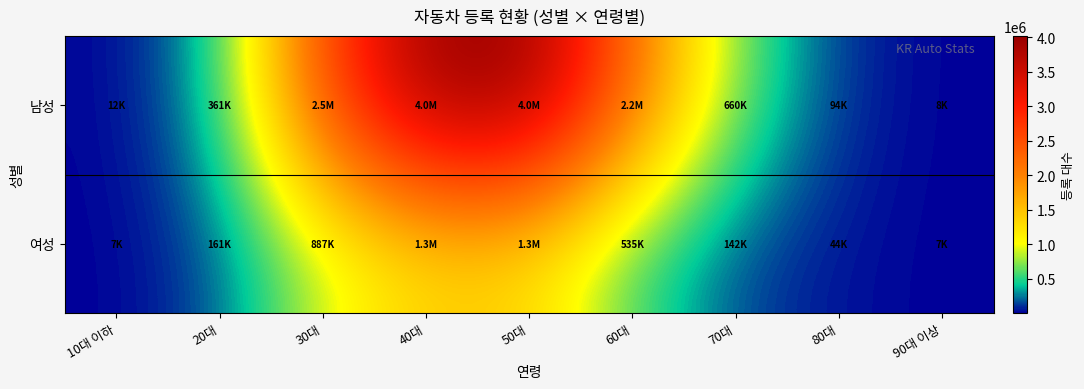

What is the total value across all series at 50대?

5300545